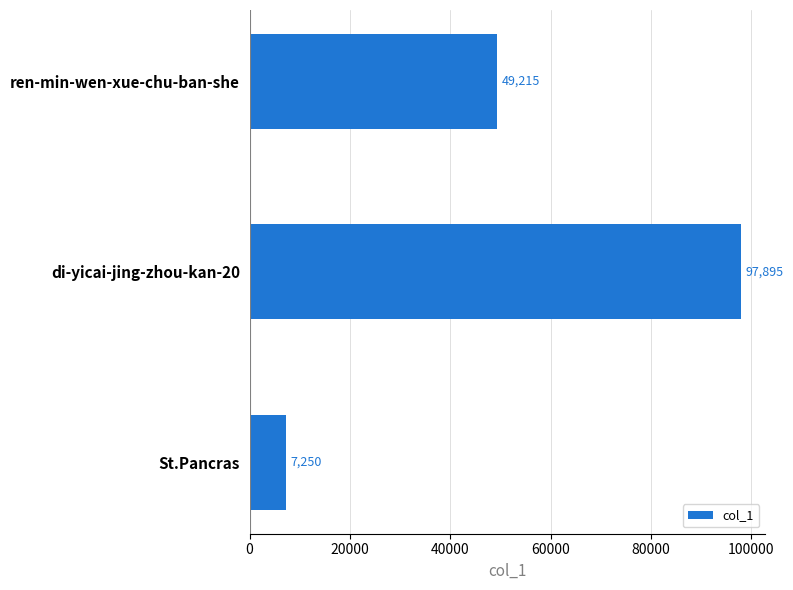

The value at ren-min-wen-xue-chu-ban-she is 49215. True or false?

True